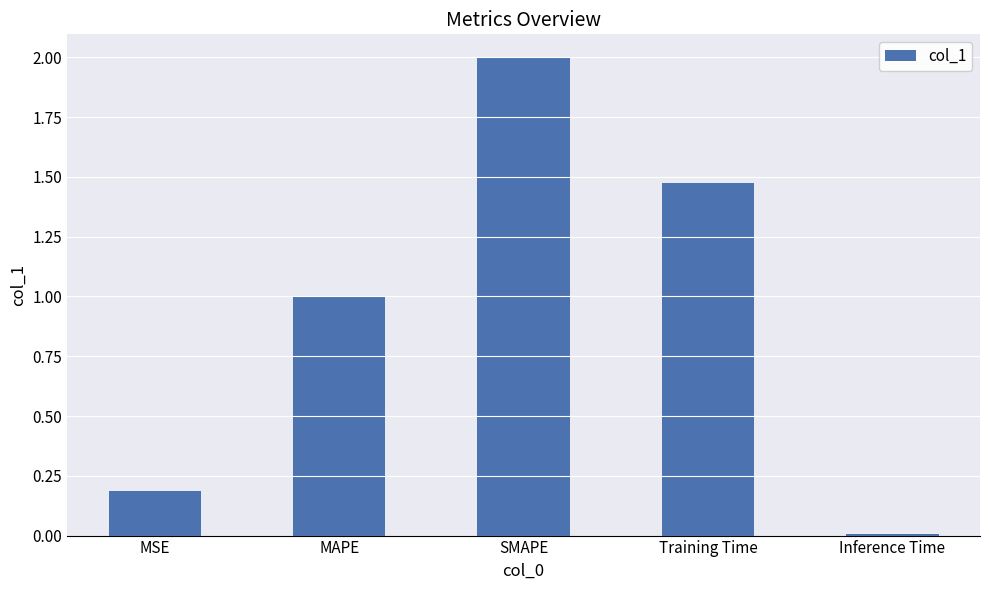

List the labels in order of value, largest first.

SMAPE, Training Time, MAPE, MSE, Inference Time